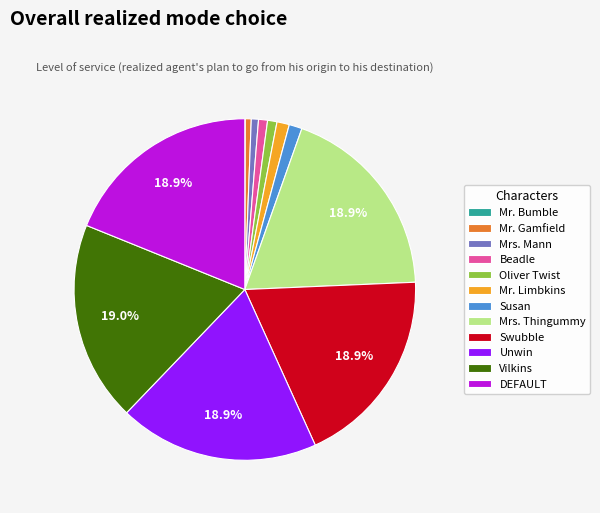

What percentage is the Swubble slice, to the nearest percent?

19%